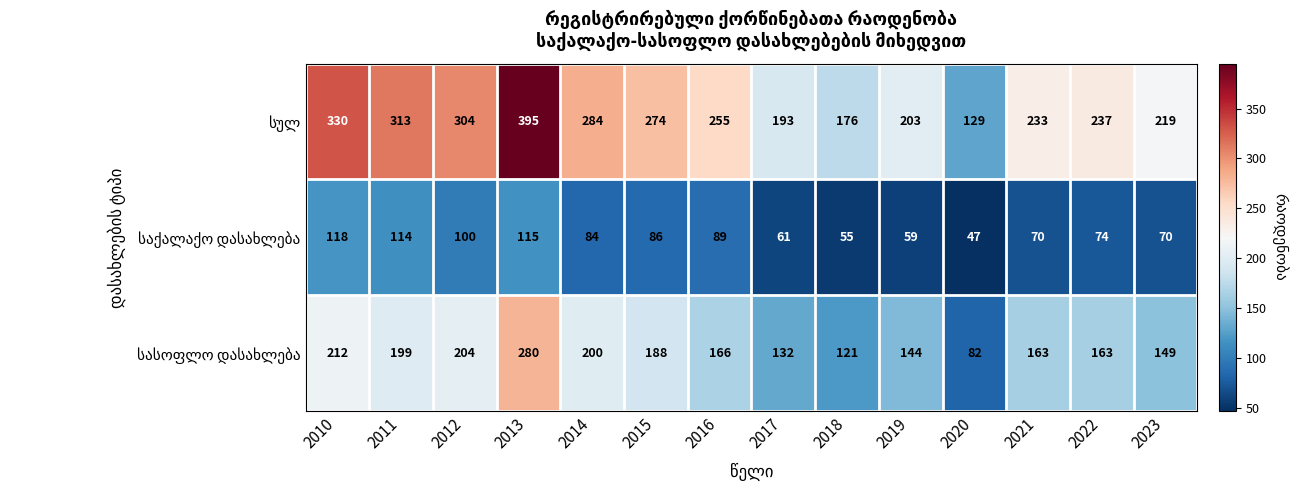

What is the difference between the highest and lowest values at 2014?

200